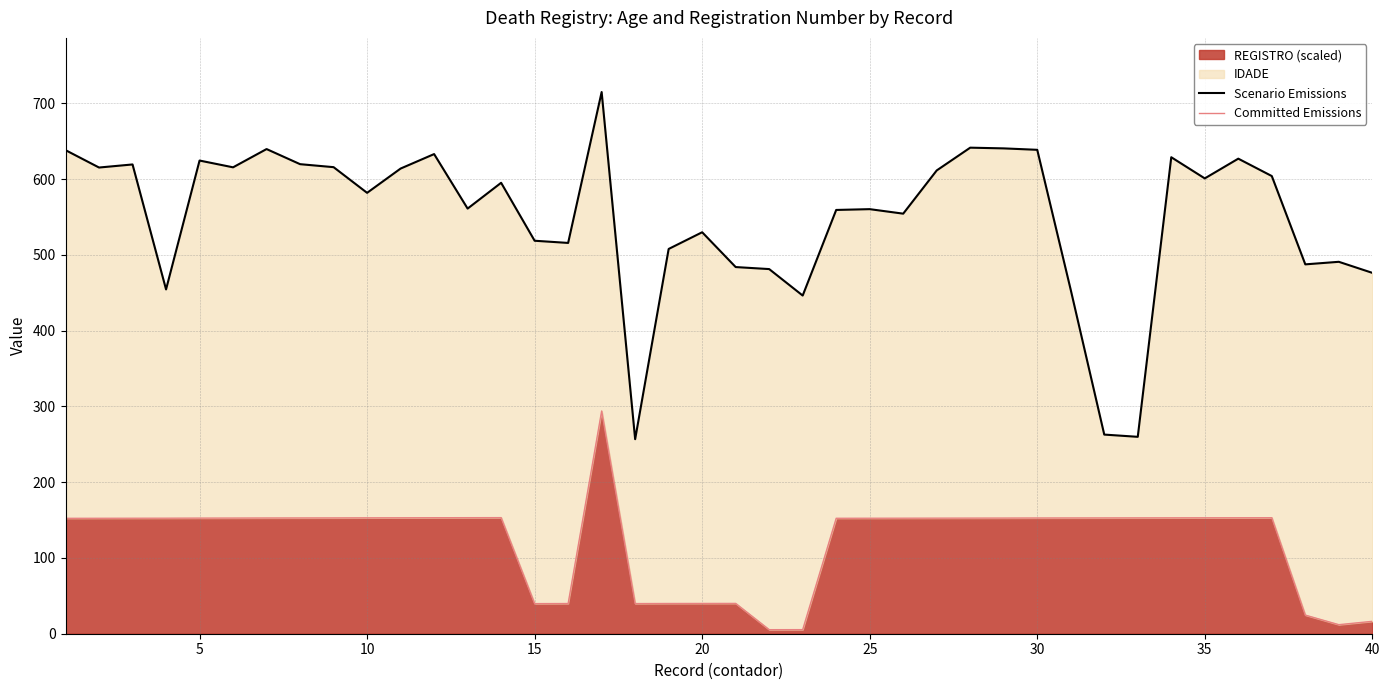

How many data points in Scenario Emissions are less than 595?

20